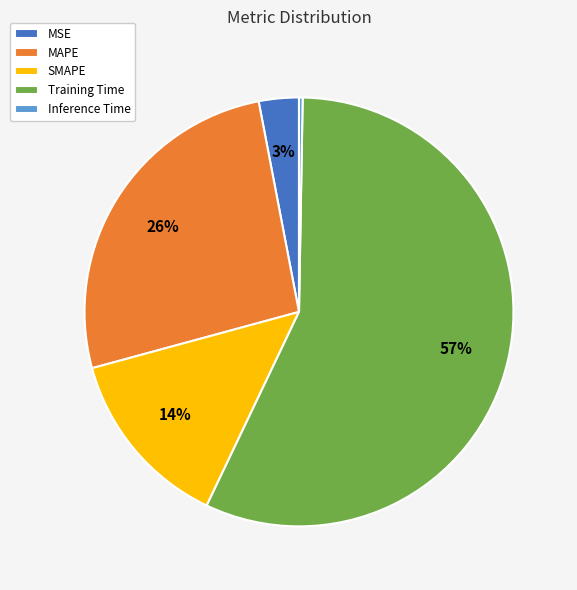

The Training Time slice represents 46% of the pie. True or false?

False